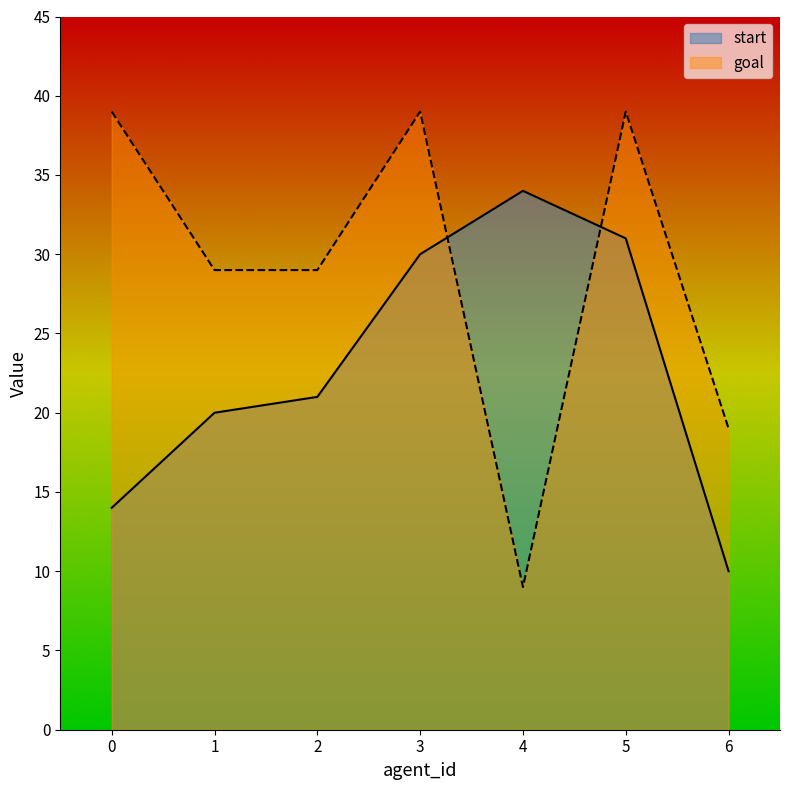

At how many categories does at least one series exceed 27?

6